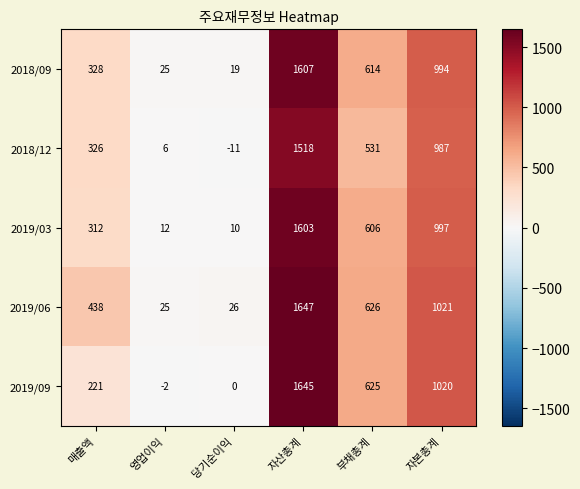

At which label is 2018/12 closest to 753?

부채총계